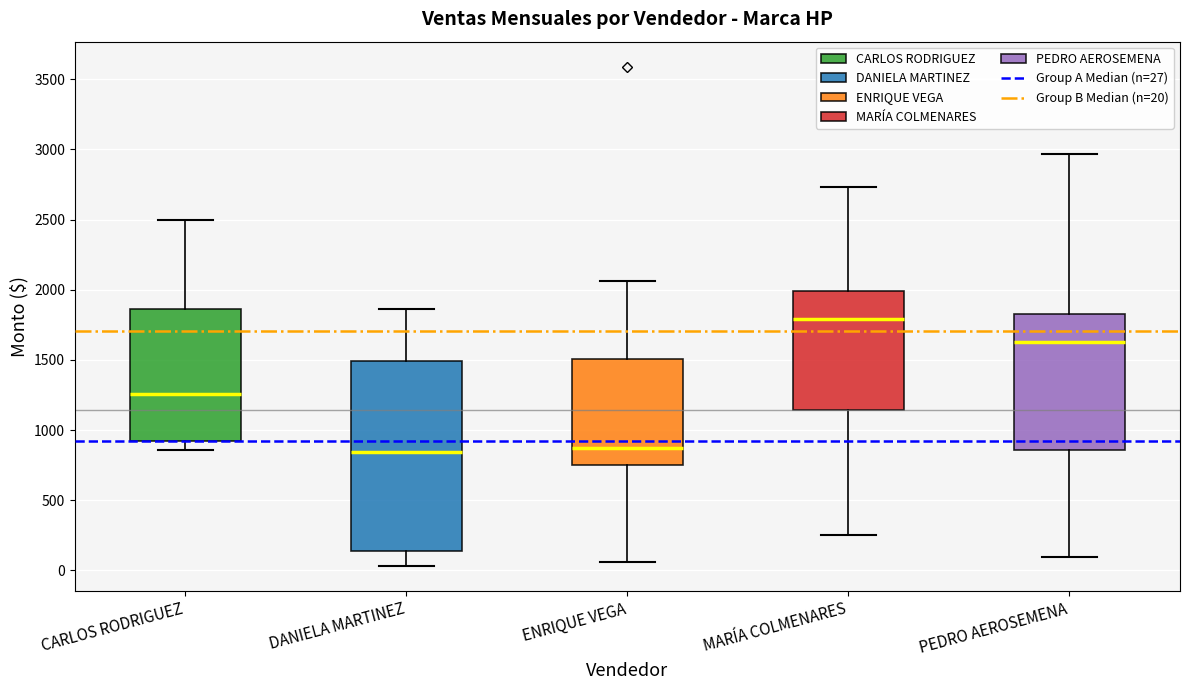

Comparing the boxes themselves (not the whiskers), which one is the tallest?

DANIELA MARTINEZ